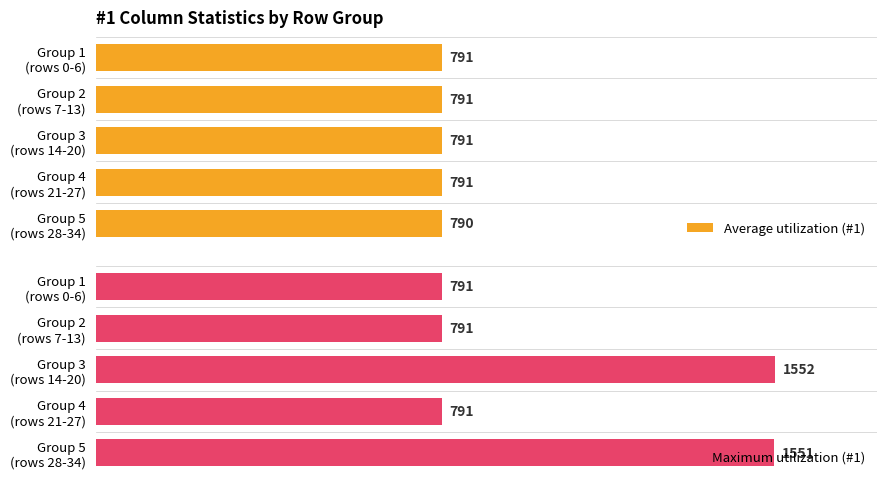

Is the value of Maximum utilization (#1) at Group 5 (rows 28-34) greater than the value of Average utilization (#1) at Group 4 (rows 21-27)?

Yes